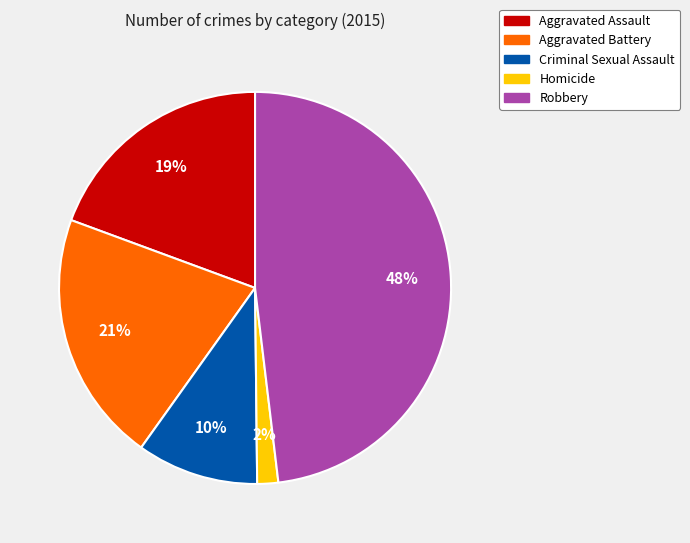

Which has a higher value, Homicide or Criminal Sexual Assault?

Criminal Sexual Assault